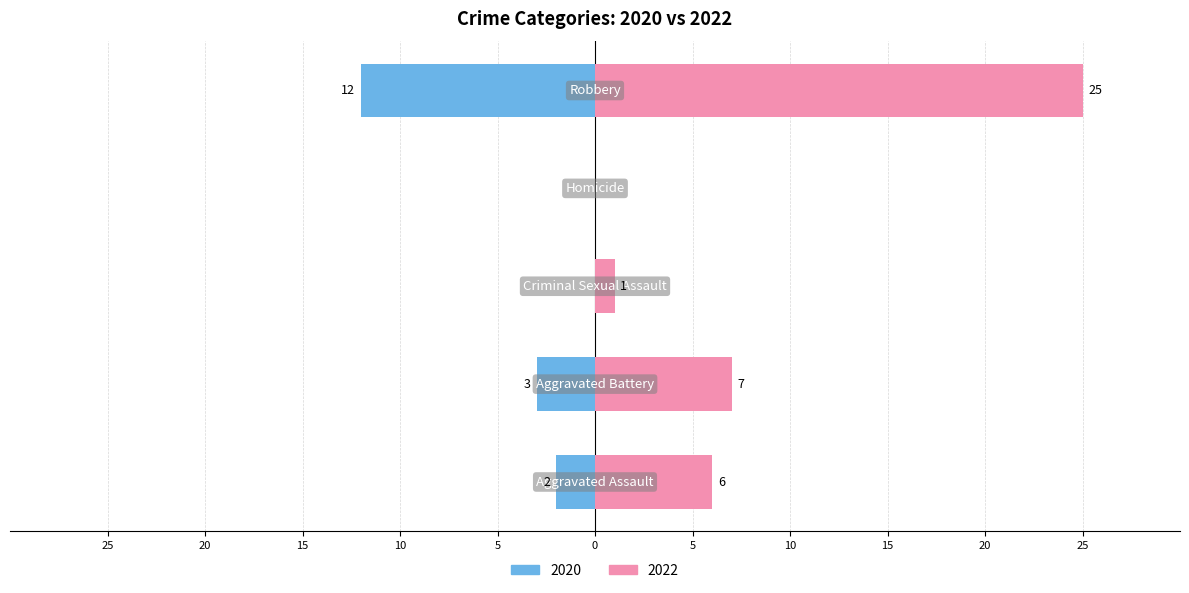

What is the label of the 3rd bar from the right?

Criminal Sexual Assault